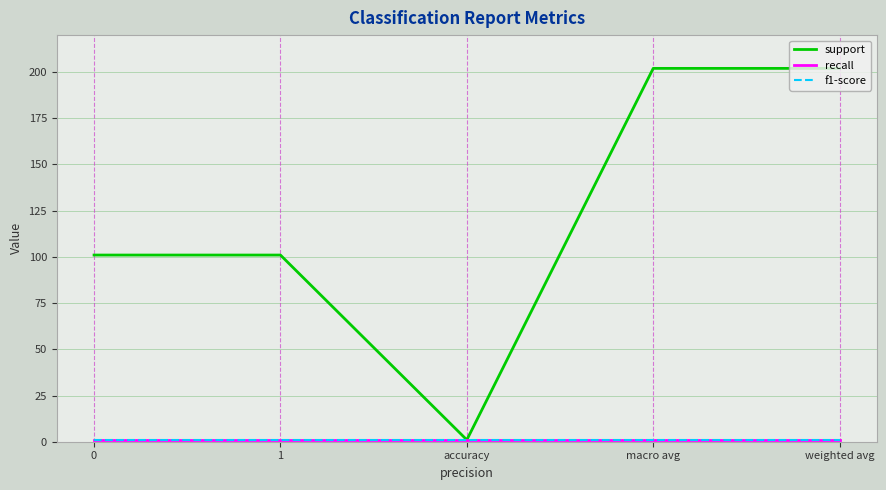

What is the highest value of the f1-score series?

1